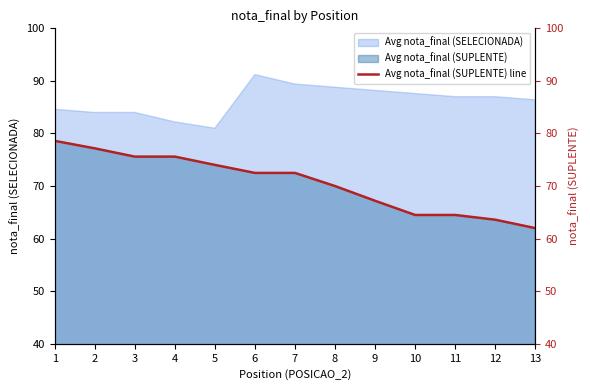

Reading right to left, list all the values displayed in this chart.

13=62.0	12=63.6	11=64.5	10=64.5	9=67.2	8=70.0	7=72.5	6=72.5	5=74.0	4=75.6	3=75.6	2=77.2	1=78.6